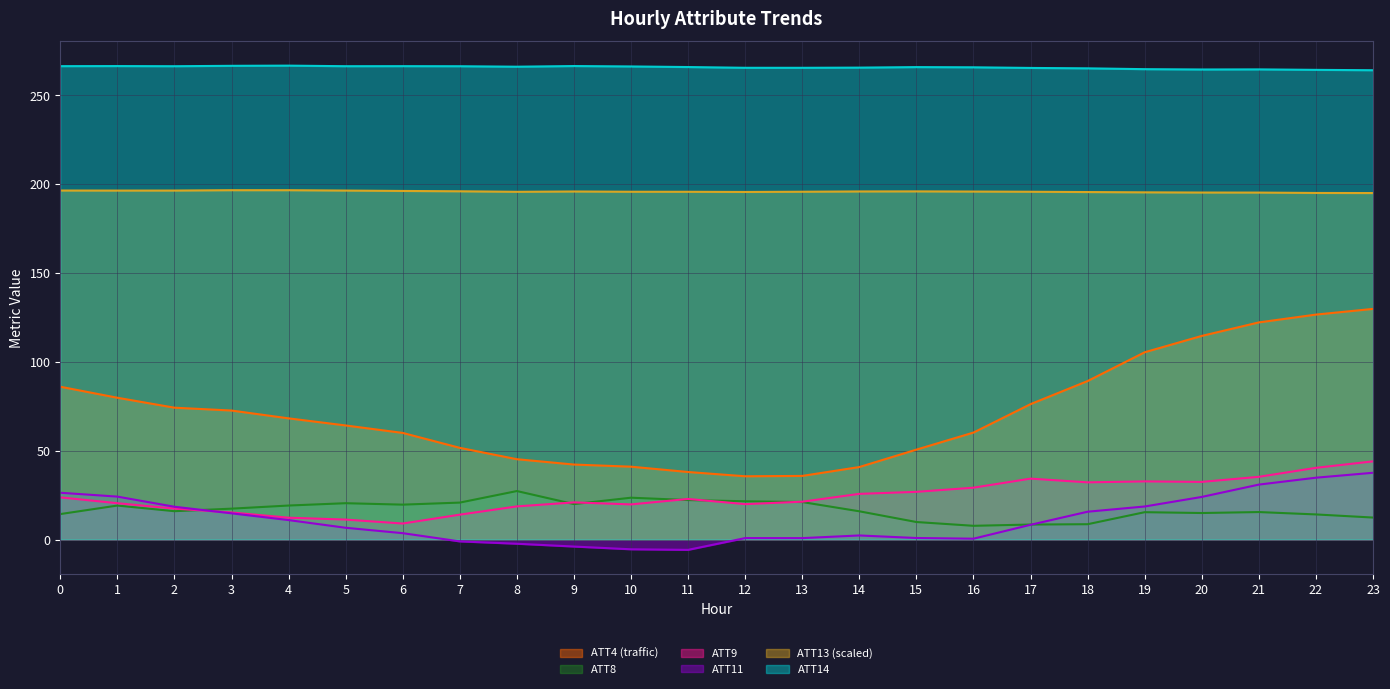

What is the difference between the highest and lowest values at 22?

250.2